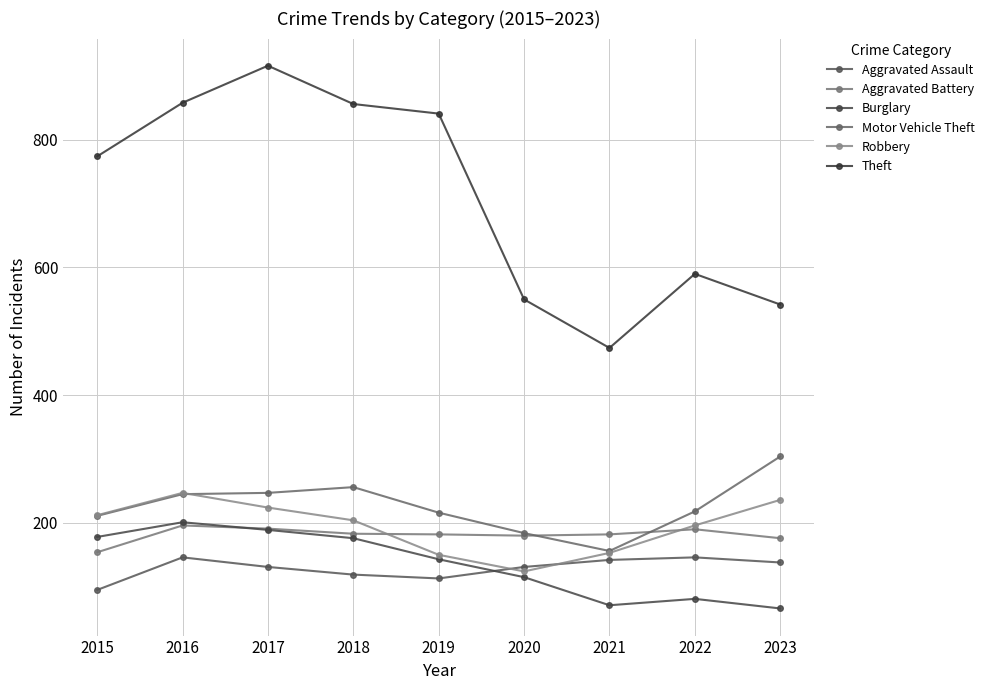

True or false: Theft and Burglary cross at least once.

False